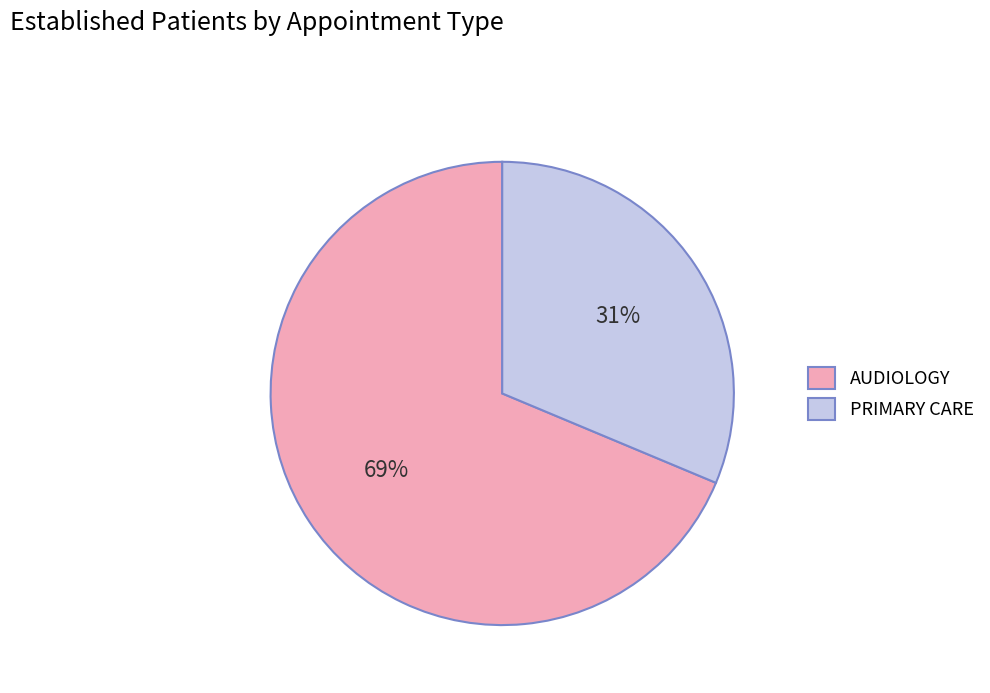

The PRIMARY CARE slice represents 39% of the pie. True or false?

False